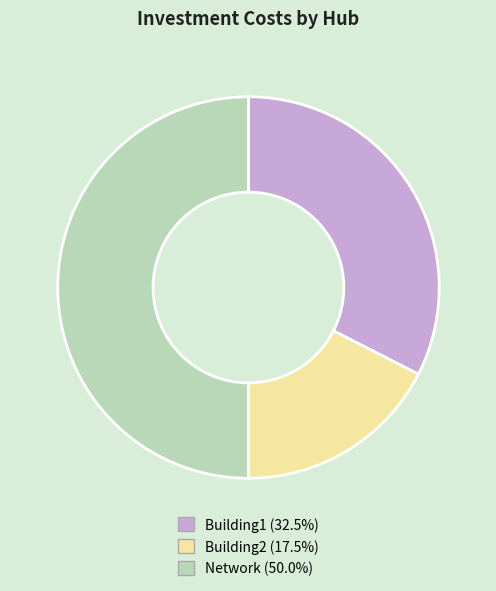

Rank the categories by value from highest to lowest.

Network, Building1, Building2